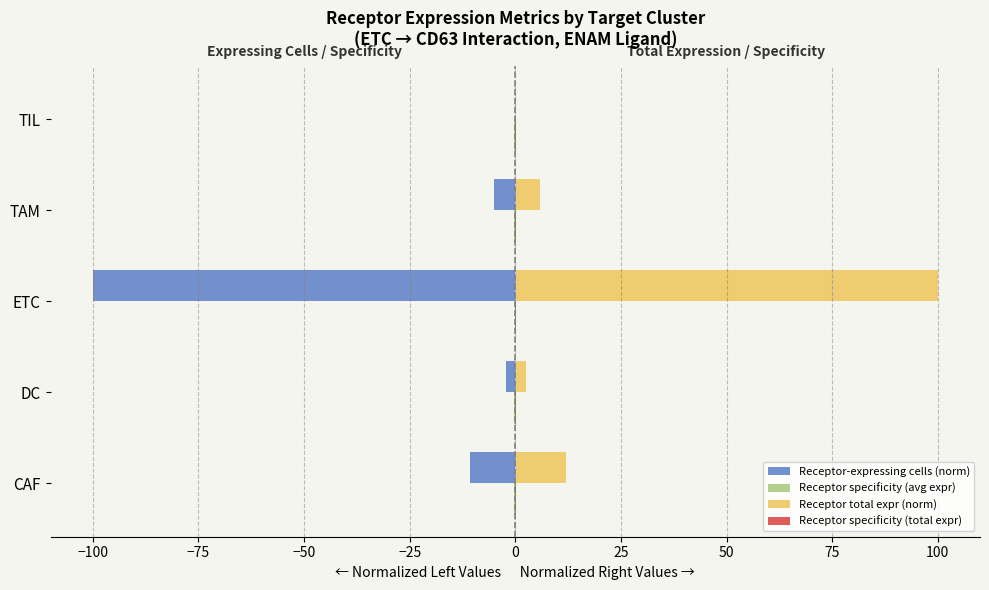

Is it true that Receptor-expressing cells (norm) equals -4.9 at TAM?

True